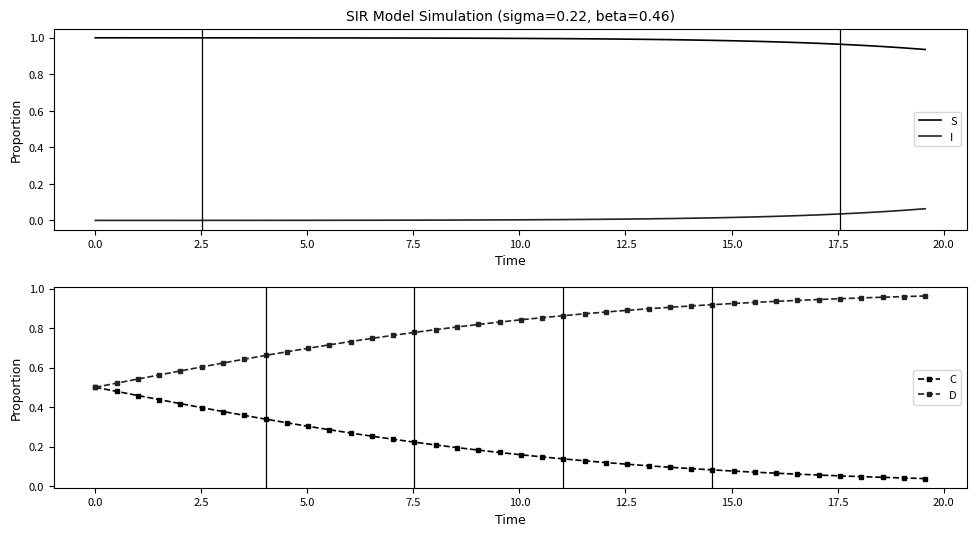

True or false: I and S cross at least once.

False